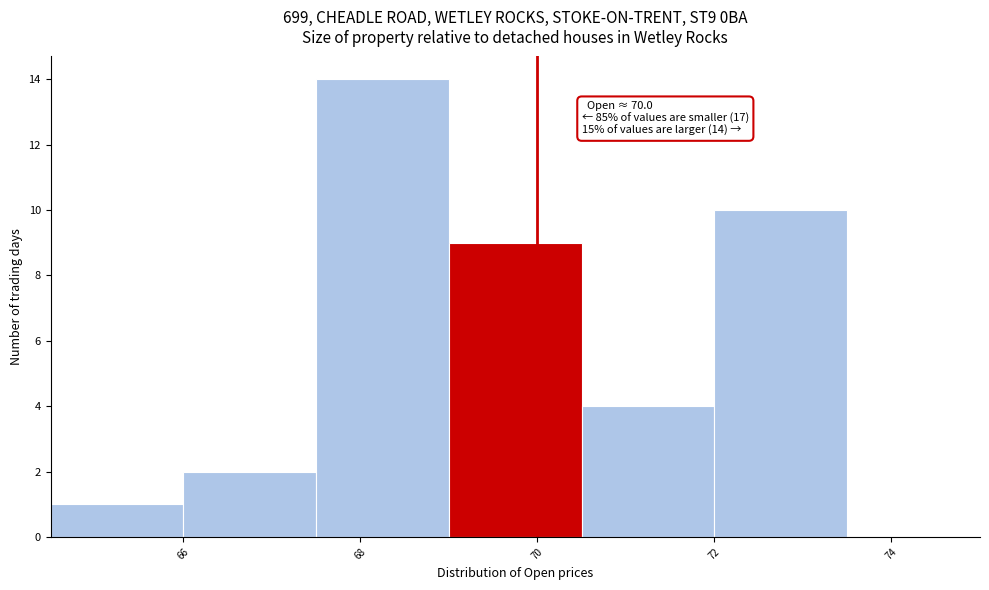

Over which range of the x-axis is the bar tallest?

67.5 to 69.0